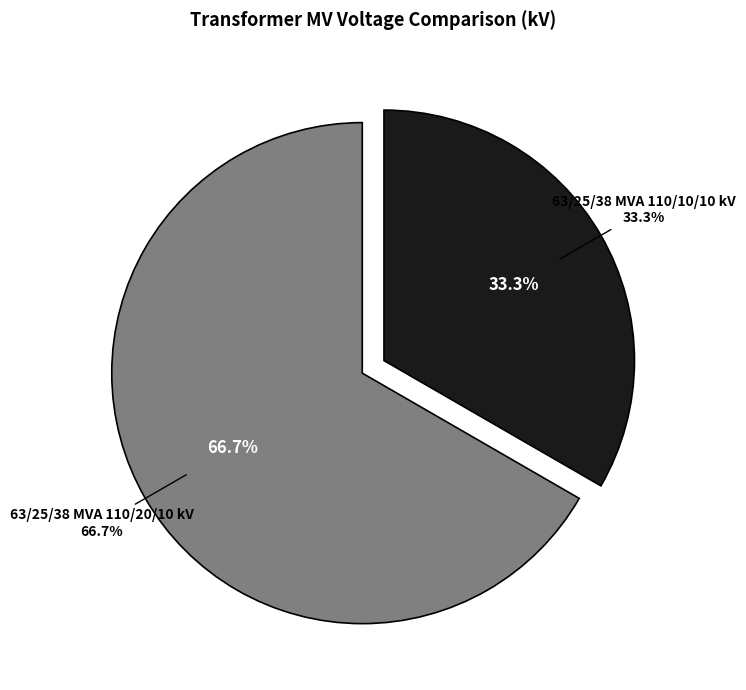

To the nearest percent, what is the combined percentage of 63/25/38 MVA 110/10/10 kV and 63/25/38 MVA 110/20/10 kV?

100%